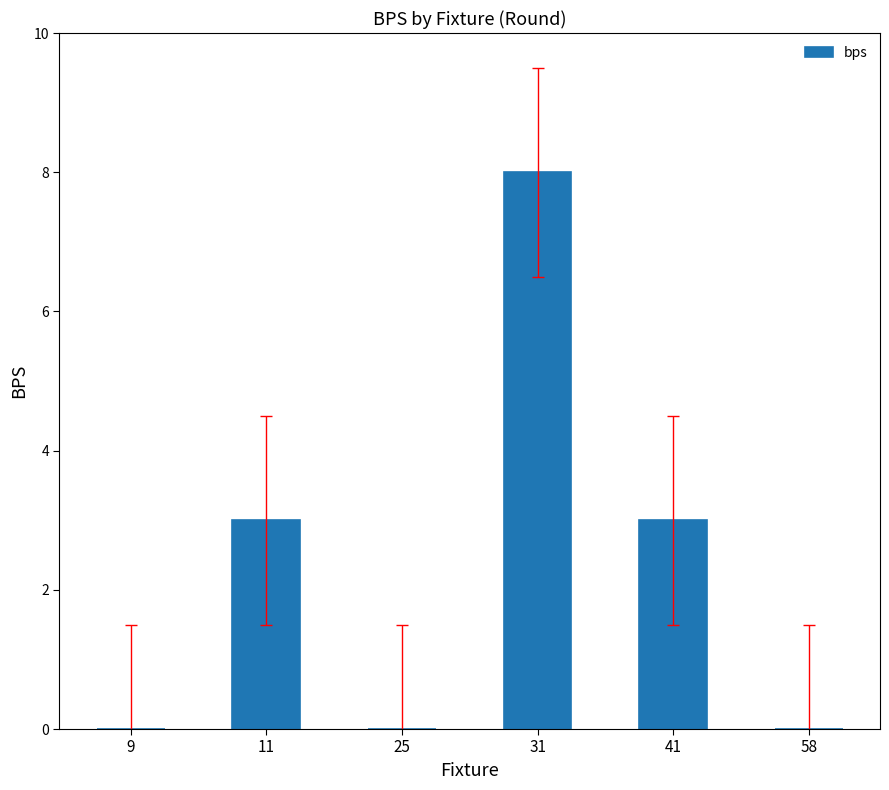

What is the greatest value displayed?

8